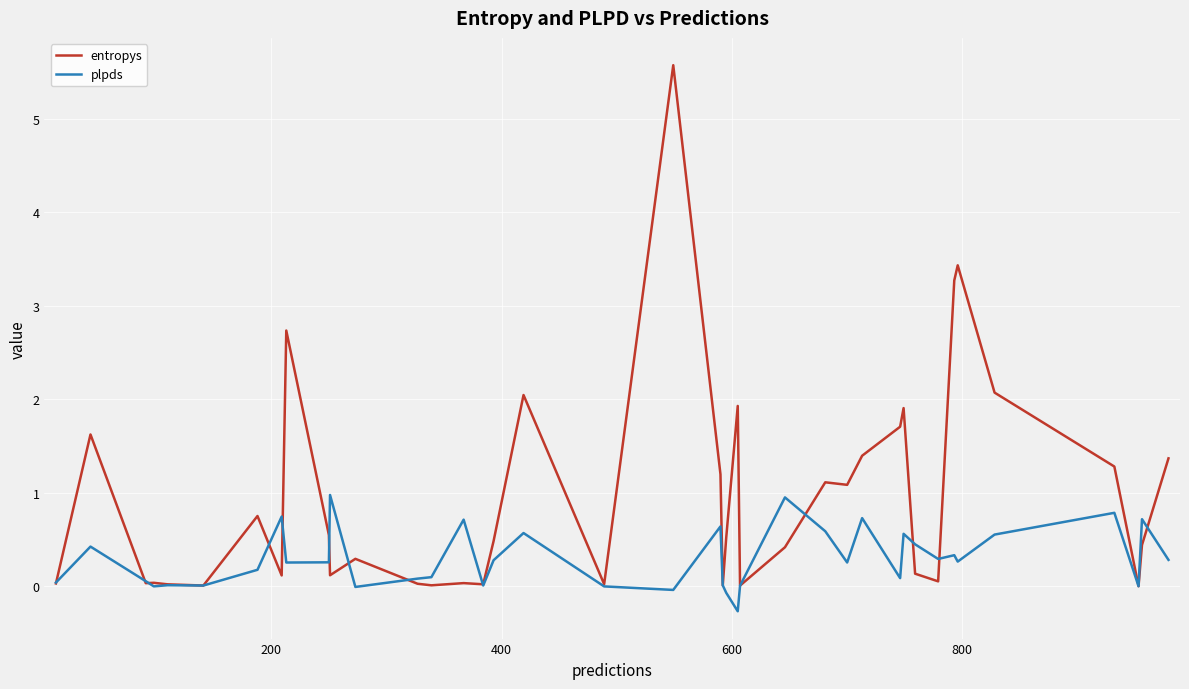

Which series has the largest total across all categories?

entropys